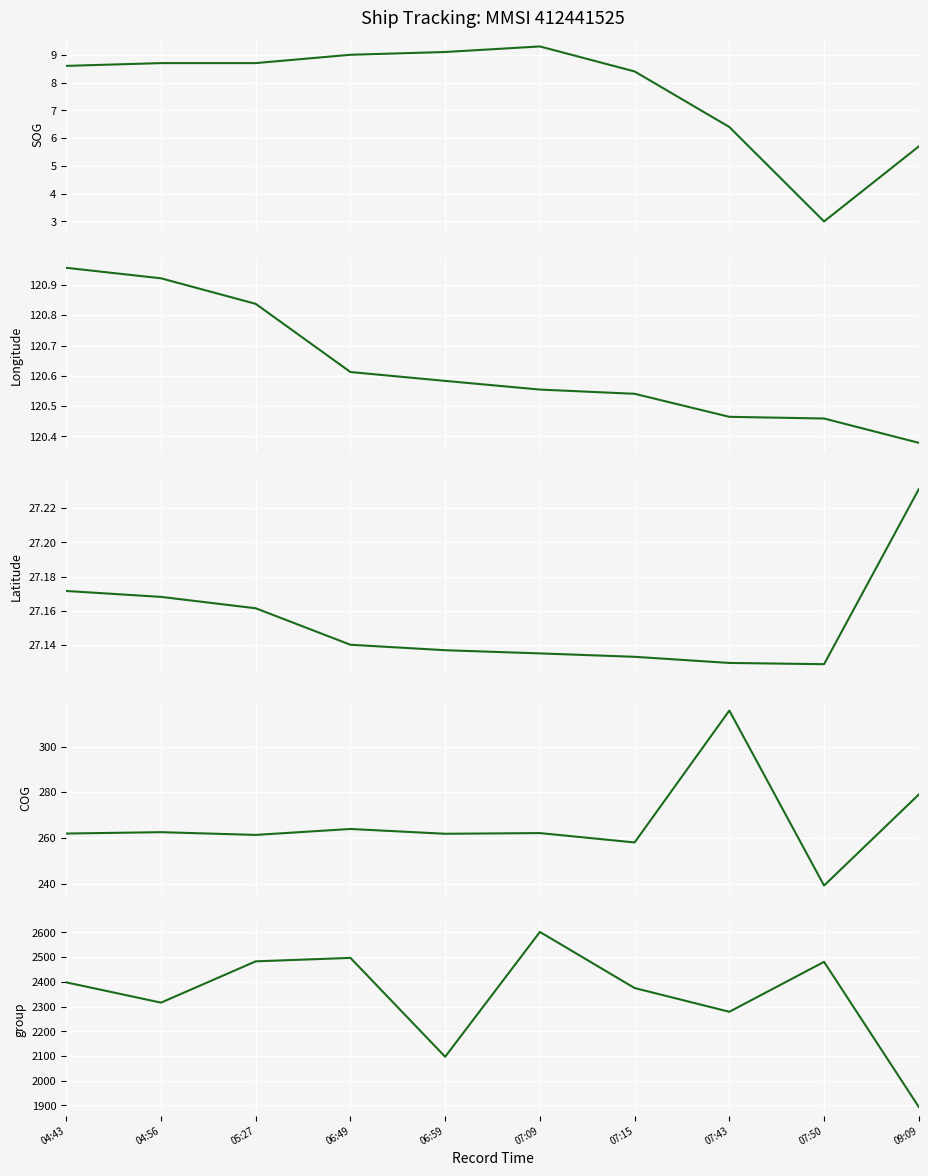

Is it true that COG equals 239.1 at 07:50?

True